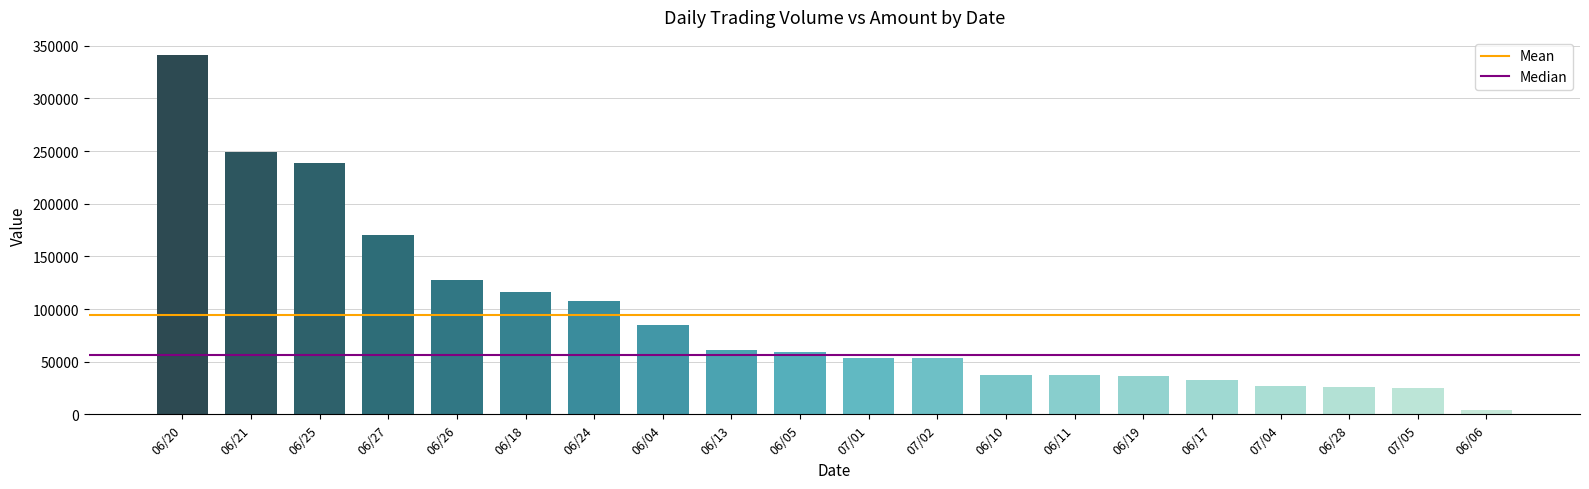

What is the sum of the values at 06/17 and 06/11?

69550